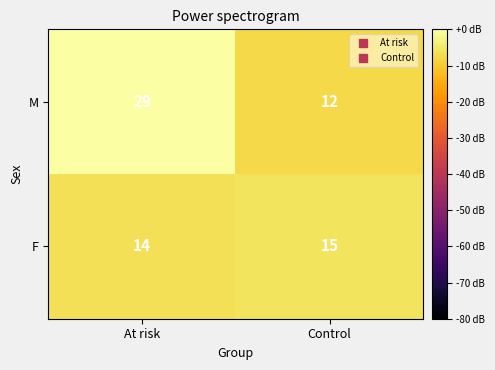

Where is M nearest to the value 20?

Control